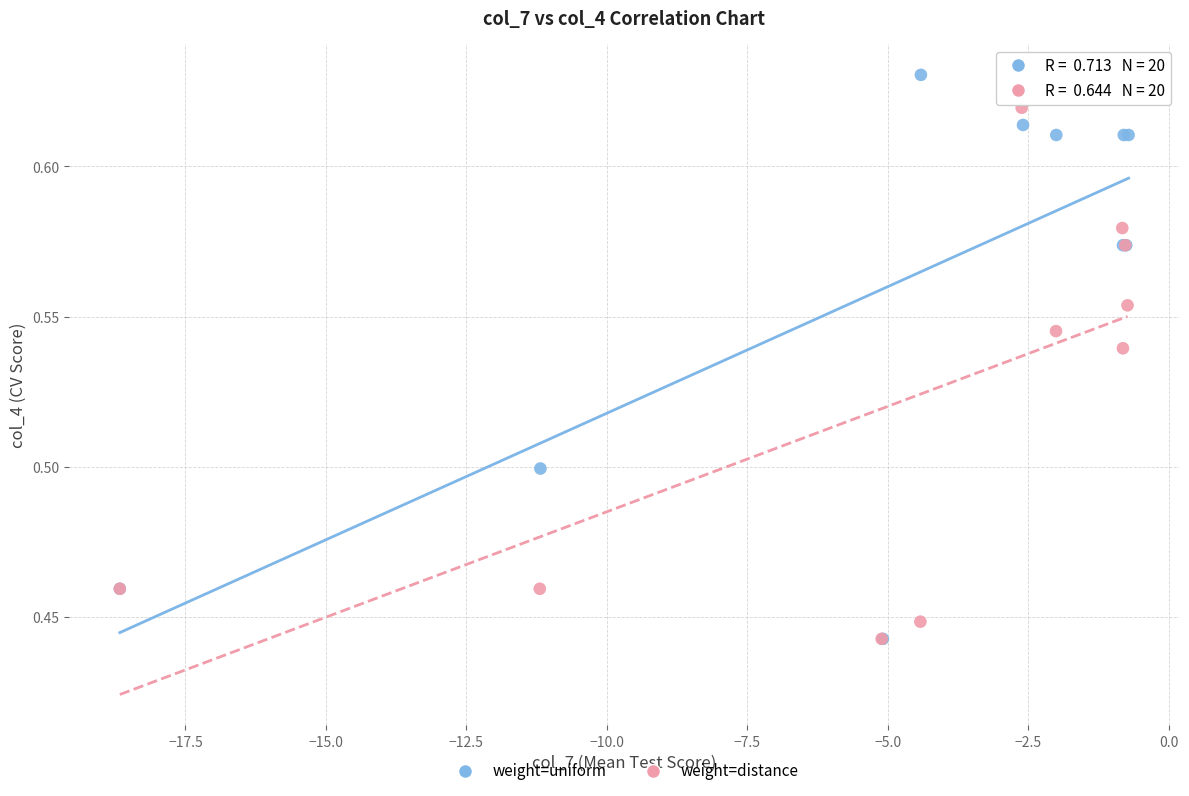

Which series contains the highest Y value?

weight=uniform